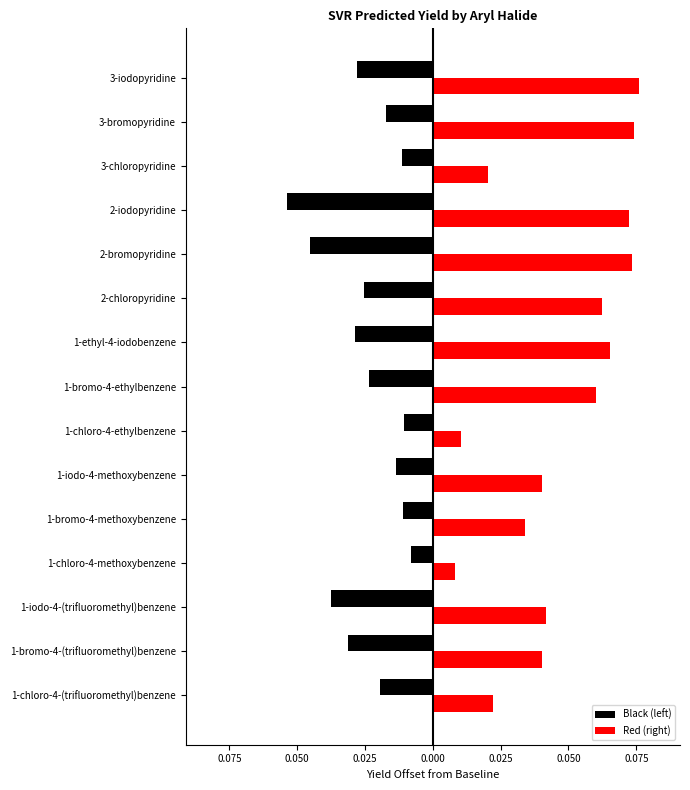

Reading left to right, list all the values displayed in this chart.

Black (left): -0.0	-0.0	-0.0	-0.0	-0.0	-0.0	-0.0	-0.0	-0.0	-0.0	-0.0	-0.1	-0.0	-0.0	-0.0
Red (right): 0.0	0.0	0.0	0.0	0.0	0.0	0.0	0.1	0.1	0.1	0.1	0.1	0.0	0.1	0.1